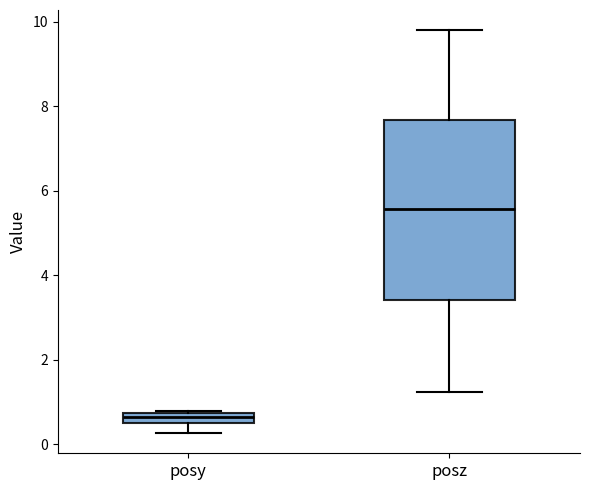

Where is the upper edge of the box for posz on the y-axis? The values are not printed on the chart, so give them approximately, as read against the axis.

7.6